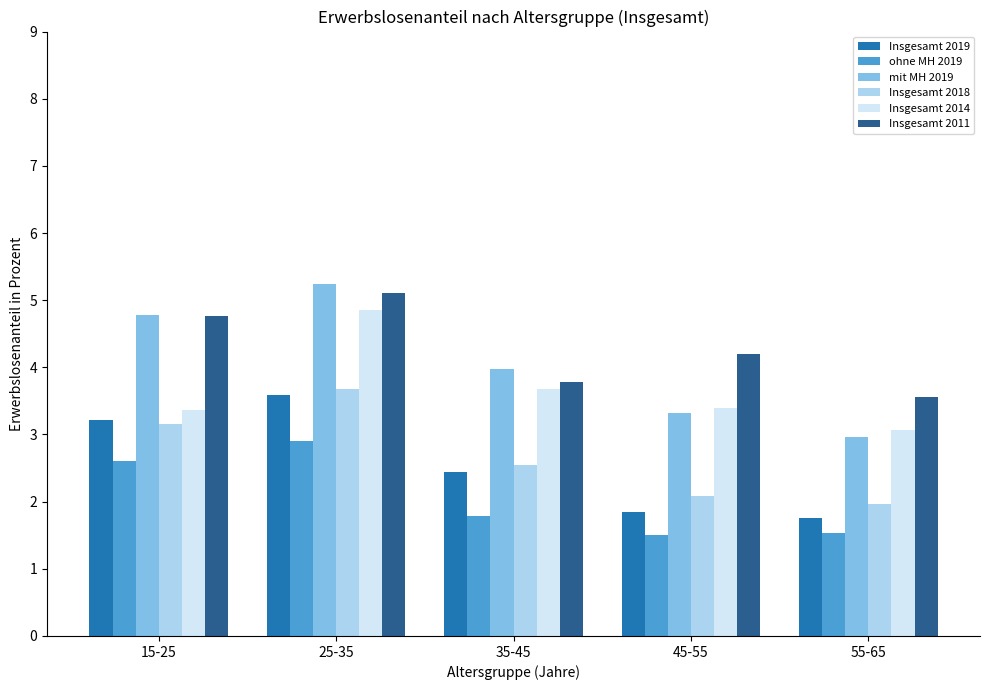

True or false: Insgesamt 2019 has a value of 2.6 at 55-65.

False